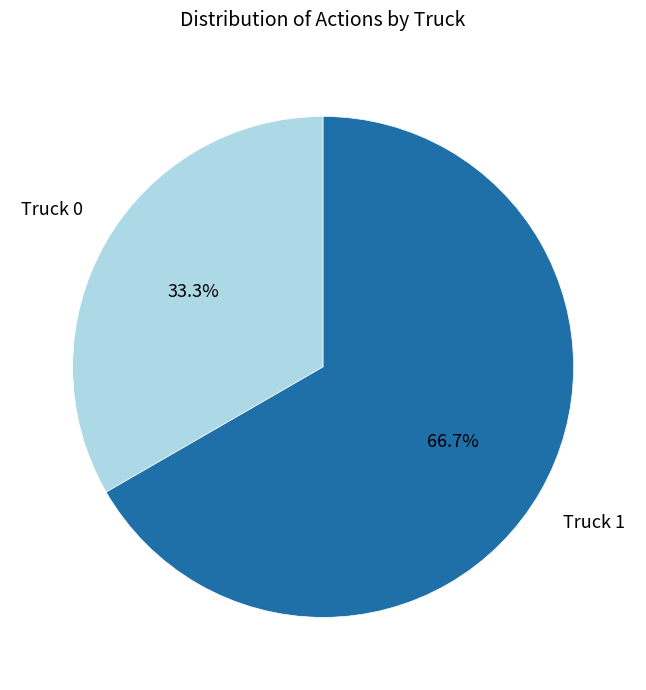

Is there any slice that represents more than half of the pie?

Yes